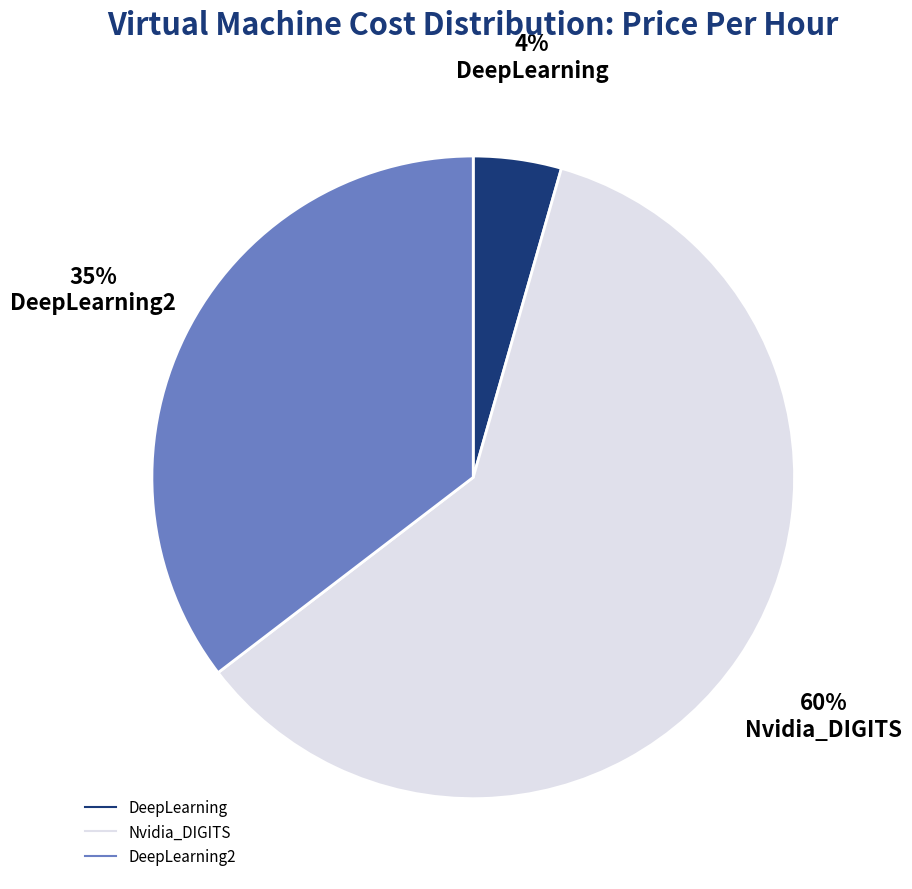

To the nearest percent, what is the average slice percentage?

33%